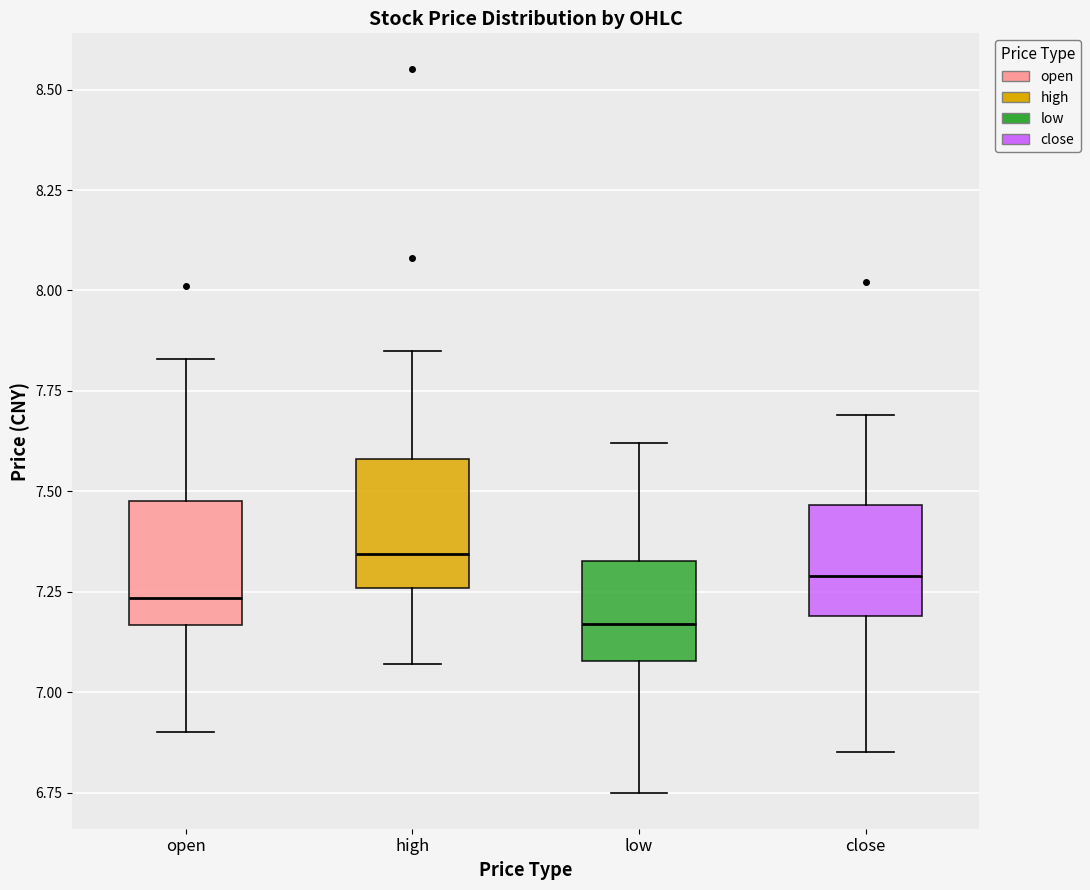

Reading left to right, transcribe this box plot: for each box, give where its median line is, the range the box spans, and where its two whiskers end, as read against the y-axis. The values are not printed on the chart, so give them approximately, as read against the axis.

open: median 7.25, box 7.15 to 7.50, whiskers 6.90 to 7.85
high: median 7.35, box 7.25 to 7.60, whiskers 7.05 to 7.85
low: median 7.15, box 7.10 to 7.35, whiskers 6.75 to 7.60
close: median 7.30, box 7.20 to 7.45, whiskers 6.85 to 7.70